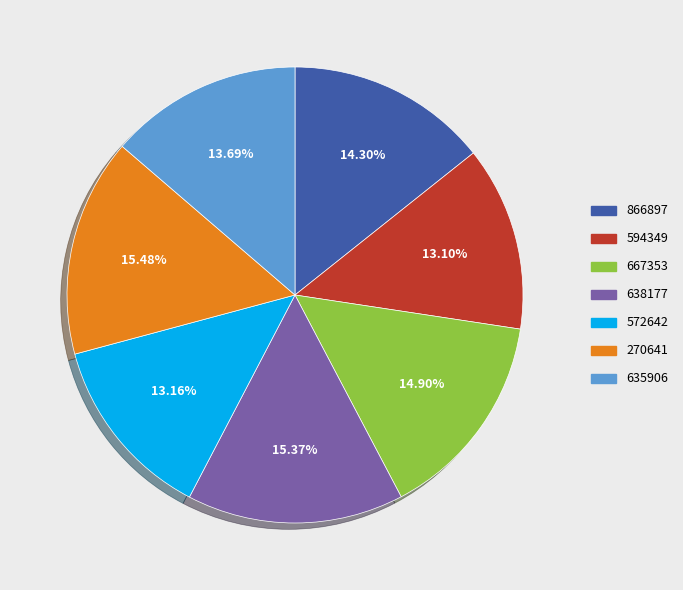

What is the total percentage of 270641 and 866897?

29.8%